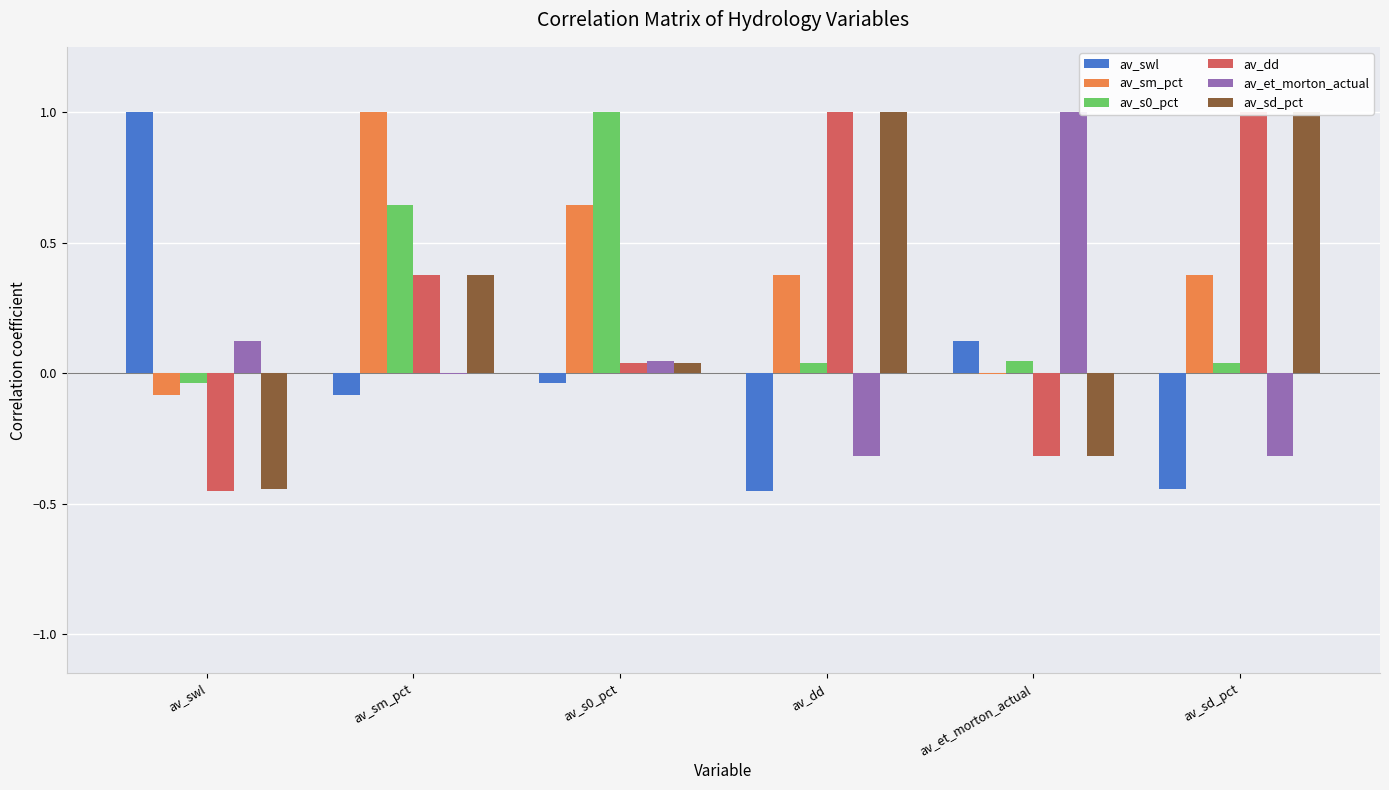

Count the number of categories in the chart.

6